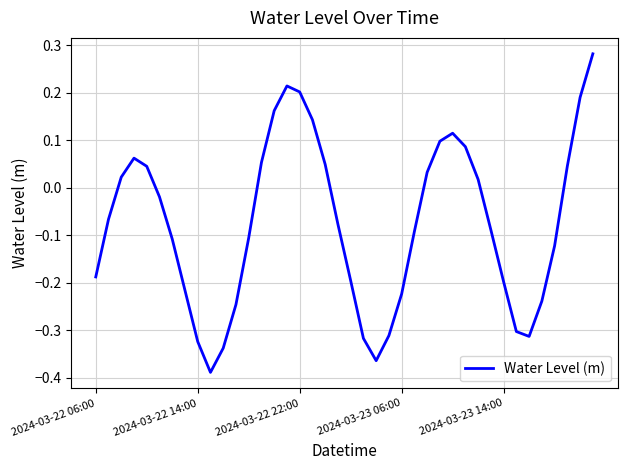

How many negative values are there?

23